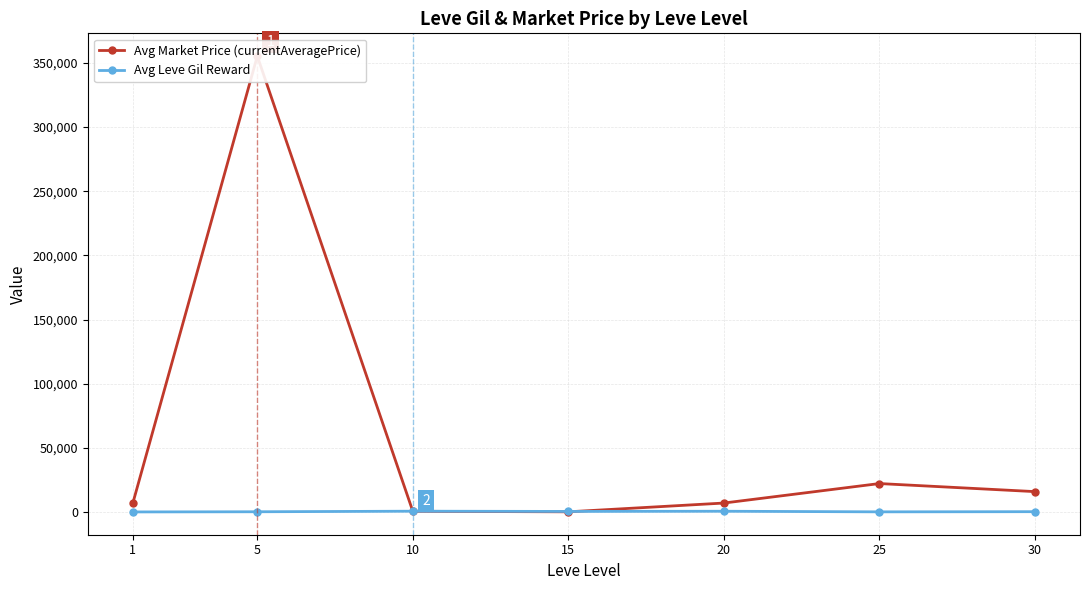

What is the value of the Avg Leve Gil Reward point at the 2nd from the left?

363.3